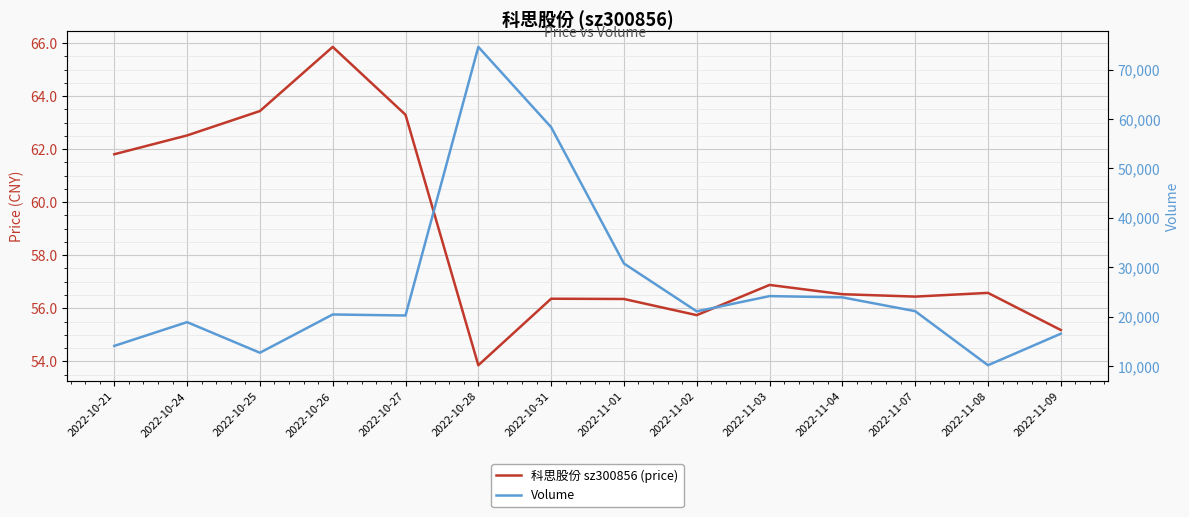

What is the sum of the Volume values at 2022-10-24 and 2022-11-08?

29087.0